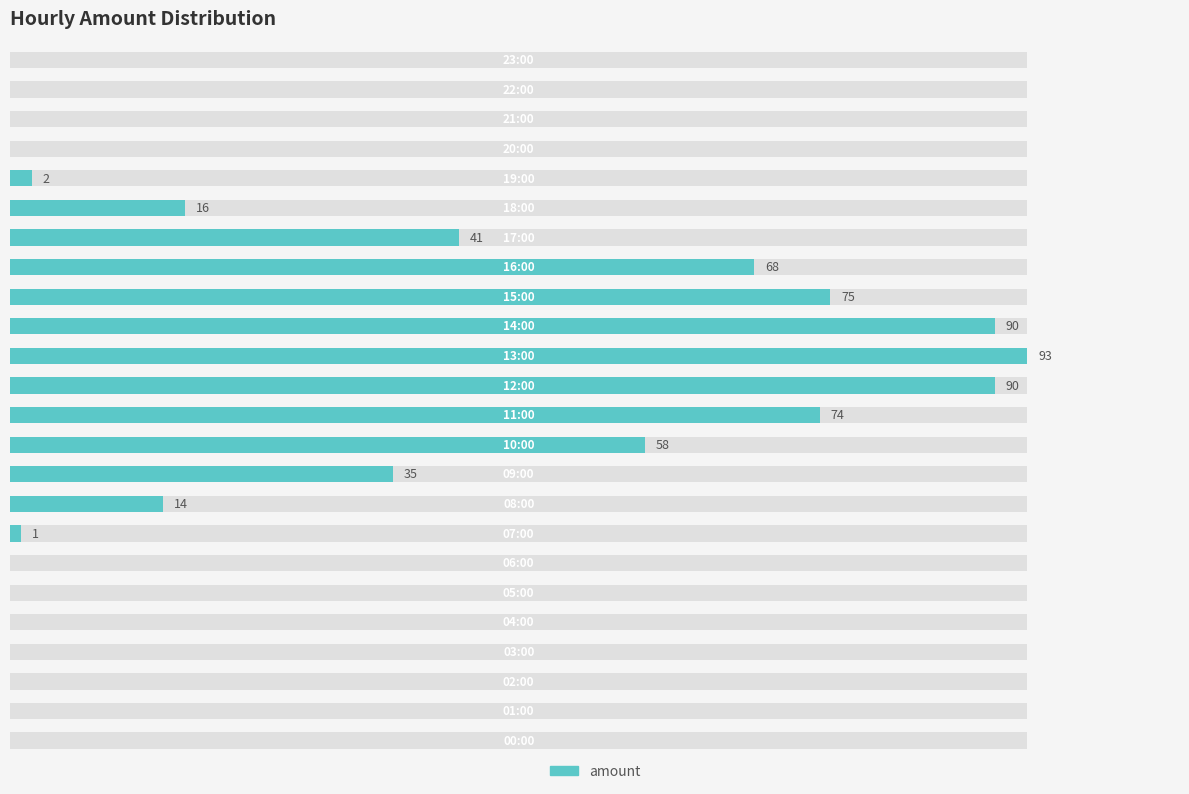

How many data points are less than 2?

12